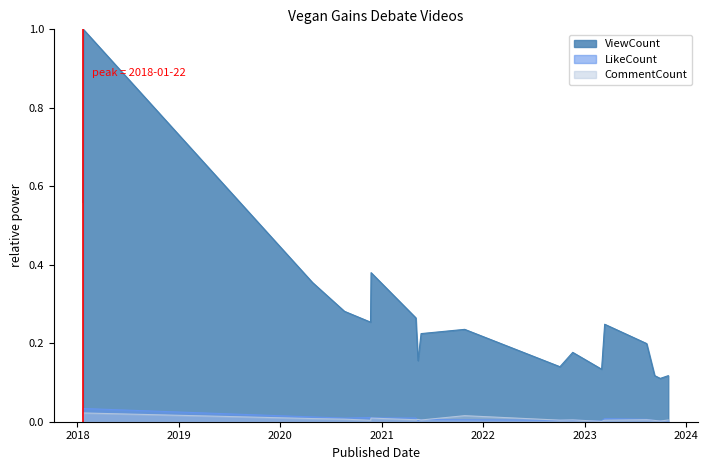

What is the difference between the maximum and minimum values in the ViewCount series?

0.9